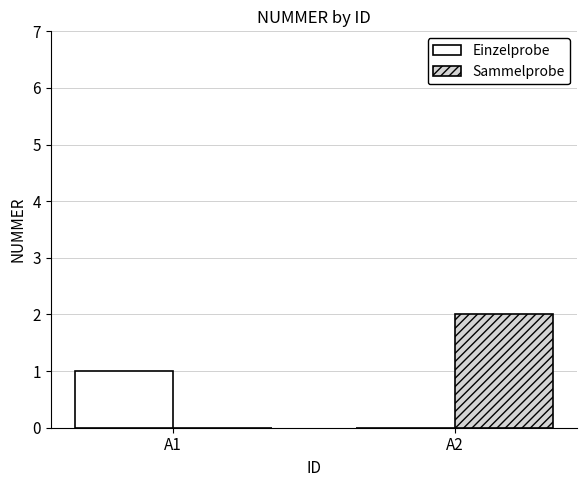

How many categories are shown in the chart?

2